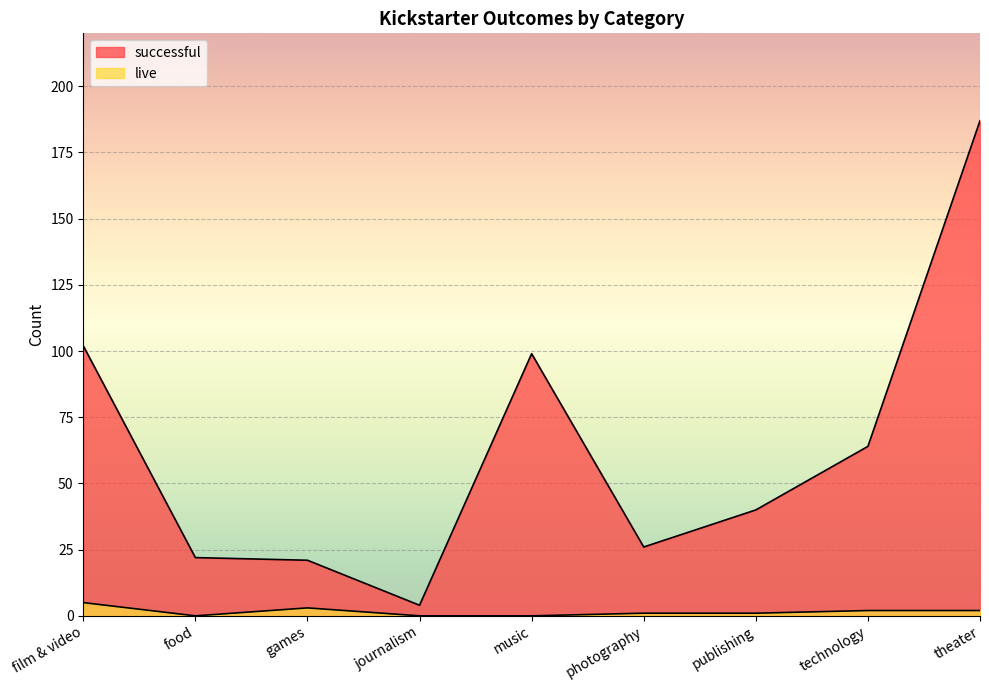

What is the difference between the highest and lowest values at games?

18